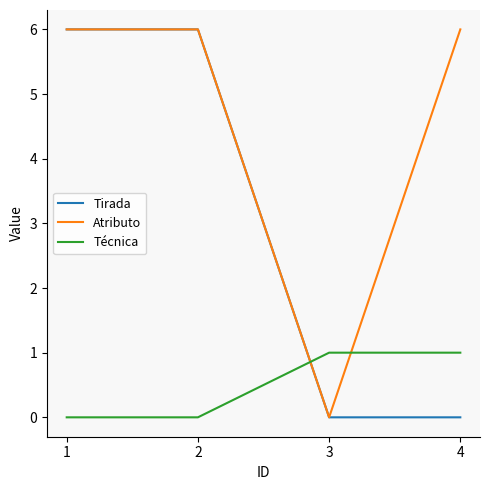

True or false: Técnica has a value of 0 at 2.

True